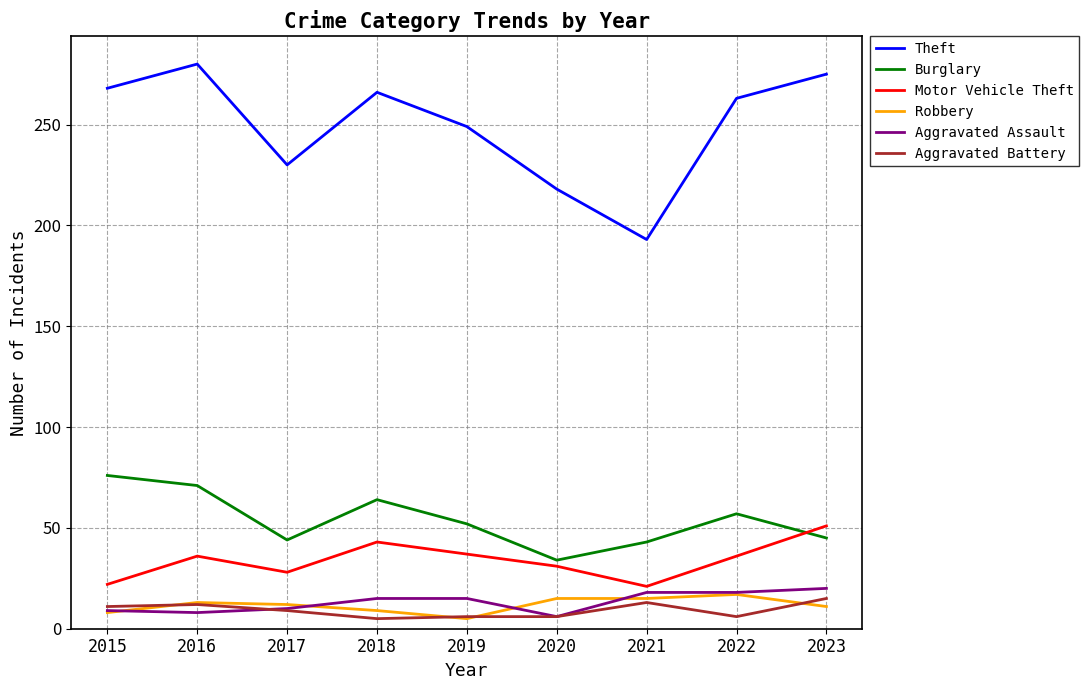

True or false: Motor Vehicle Theft and Robbery cross at least once.

False